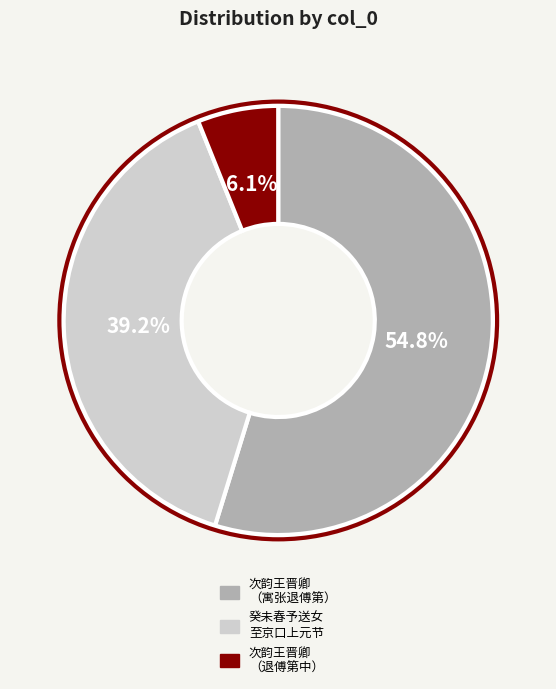

Does any single category account for the majority?

Yes